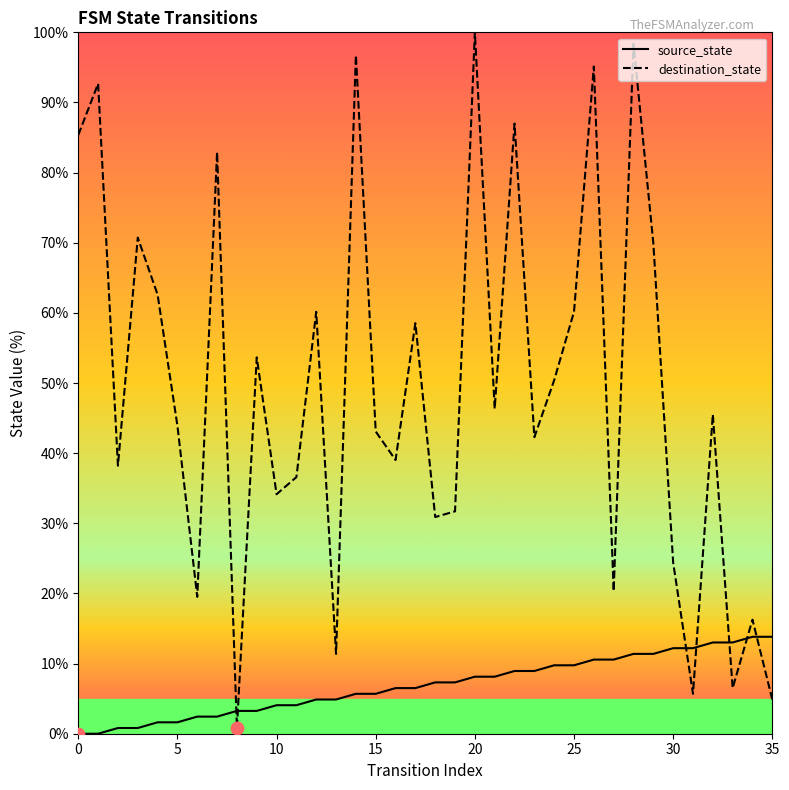

Which series has the largest total across all categories?

destination_state